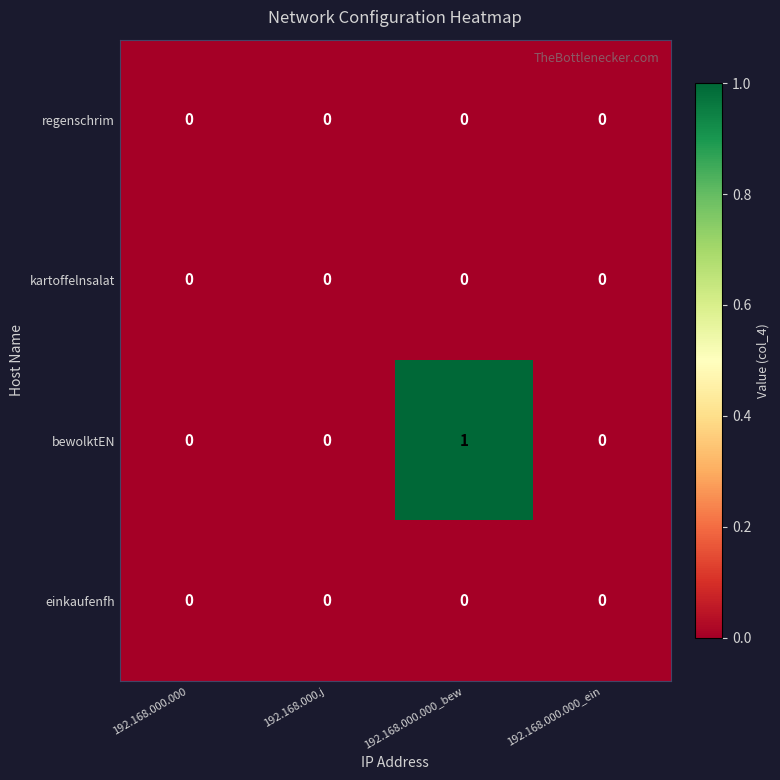

Reading right to left, what are all the values shown in this chart?

regenschrim: 192.168.000.000_ein=0	192.168.000.000_bew=0	192.168.000.j=0	192.168.000.000=0
kartoffelnsalat: 192.168.000.000_ein=0	192.168.000.000_bew=0	192.168.000.j=0	192.168.000.000=0
bewolktEN: 192.168.000.000_ein=0	192.168.000.000_bew=1	192.168.000.j=0	192.168.000.000=0
einkaufenfh: 192.168.000.000_ein=0	192.168.000.000_bew=0	192.168.000.j=0	192.168.000.000=0